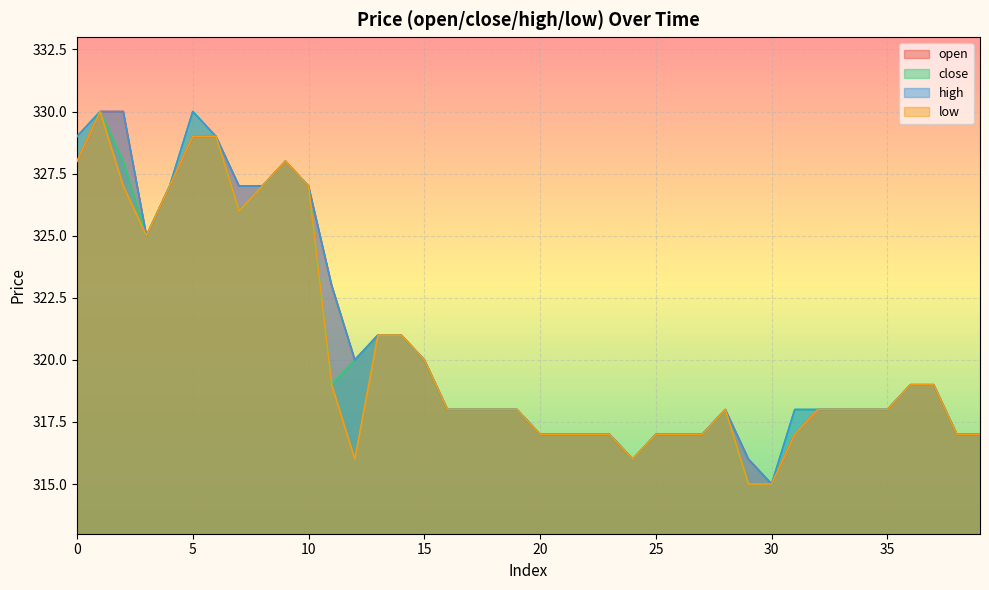

Is it true that low equals 315 at 30?

True